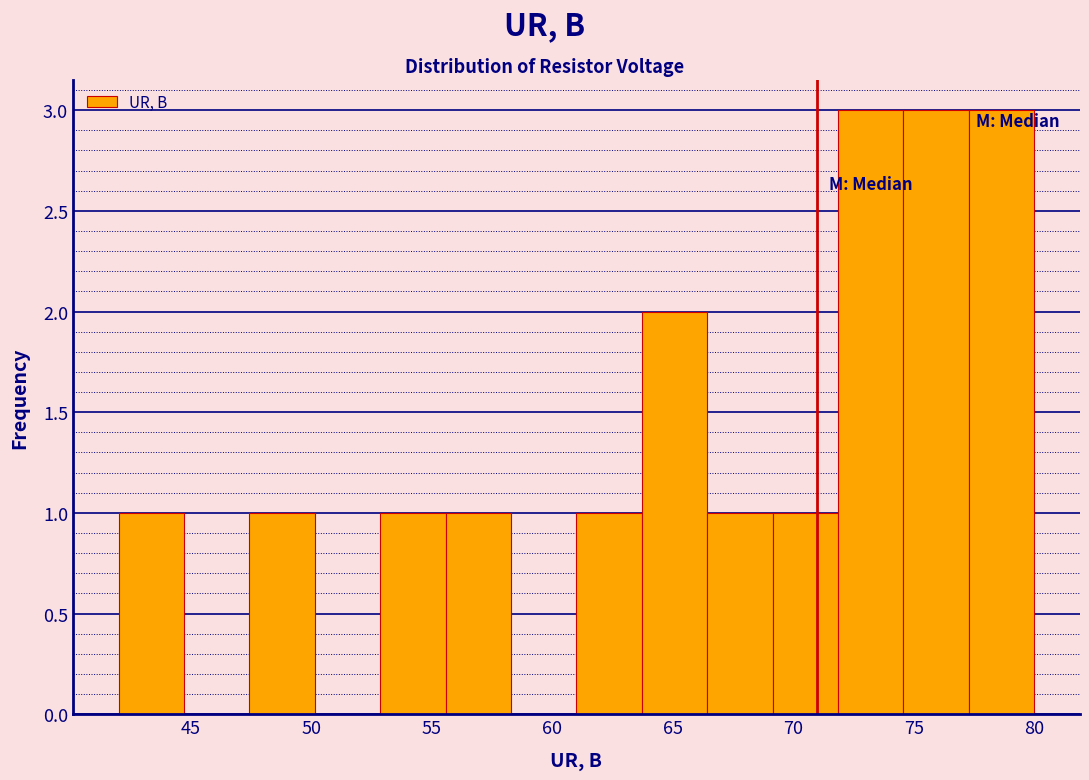

What is the height of the bar covering 77.5 to 80.0 on the x-axis? Neither the bar edges nor the heights are printed on the chart, so give them approximately, as read against the axes.

3